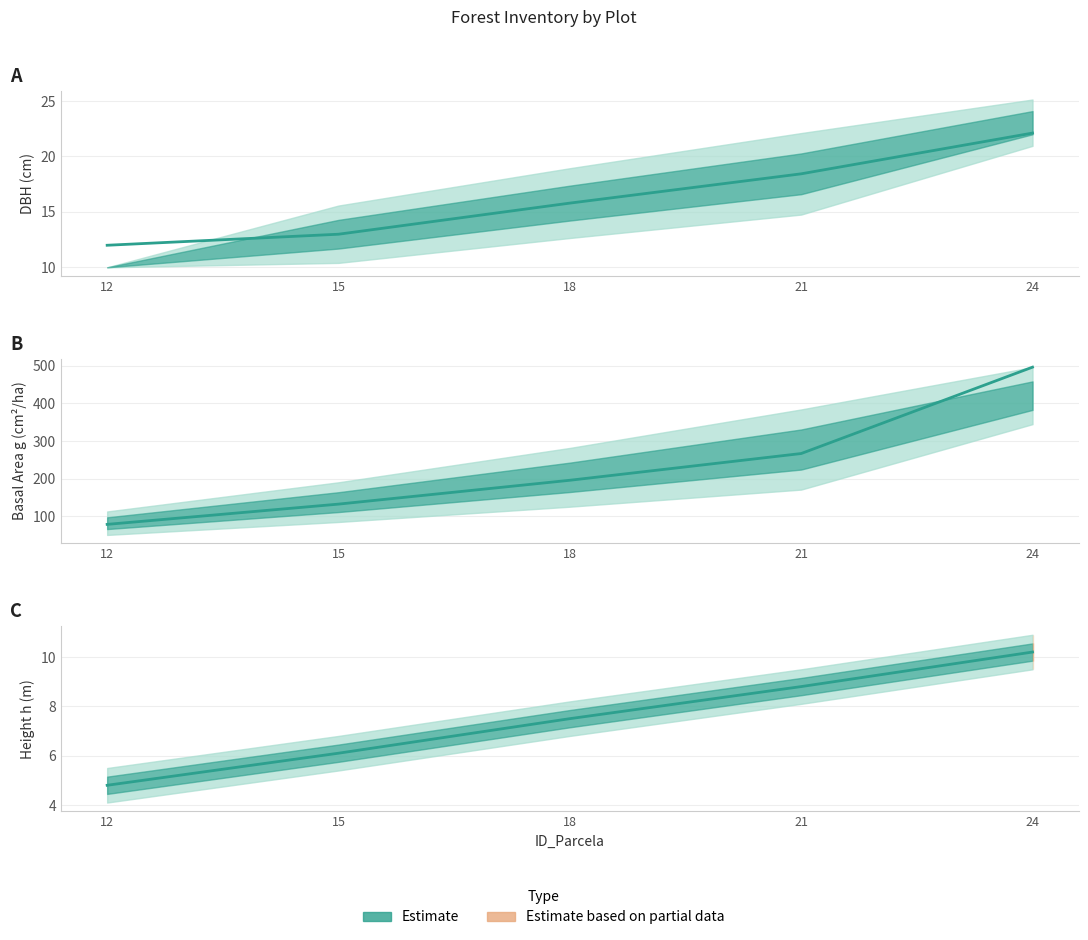

What is the lowest value of the dbh midpoint series?

12.0